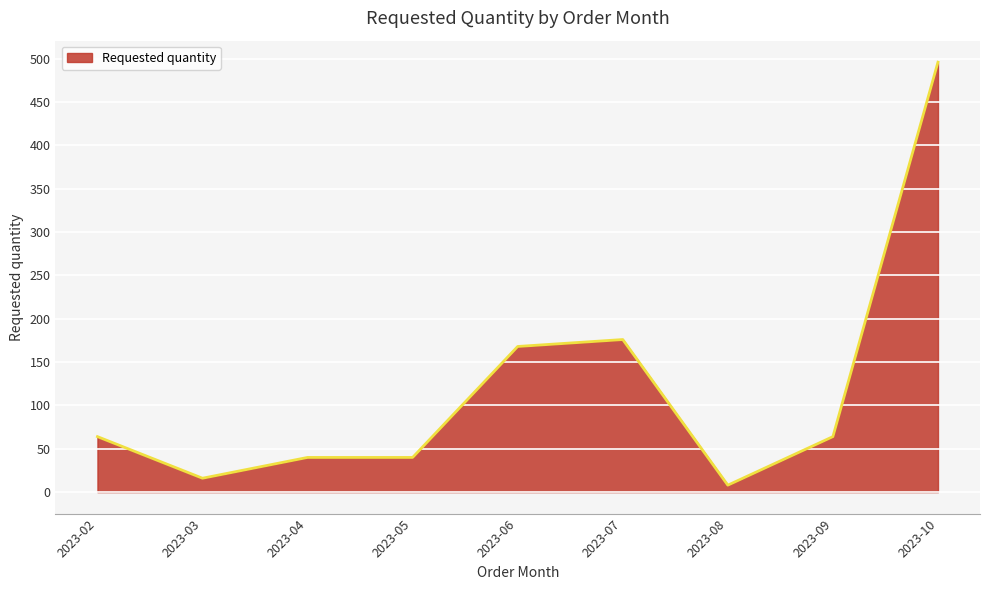

What is the difference between the maximum and minimum values?

488